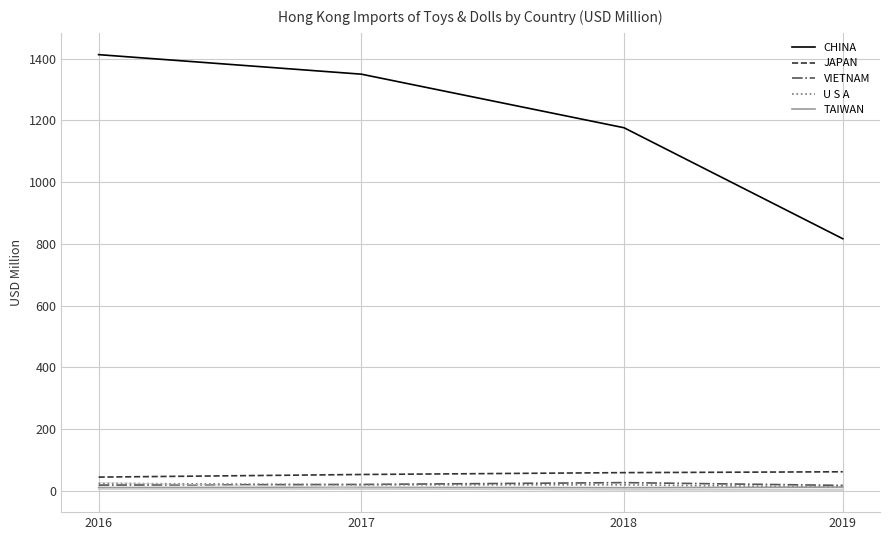

How many lines are shown in the chart?

10